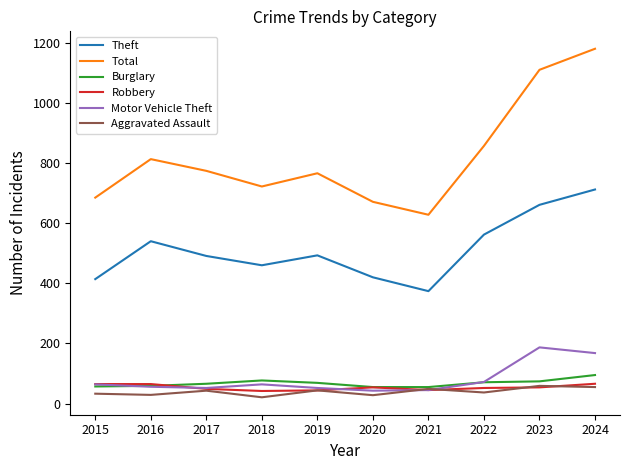

Is the value of Theft at 2024 greater than the value of Motor Vehicle Theft at 2023?

Yes